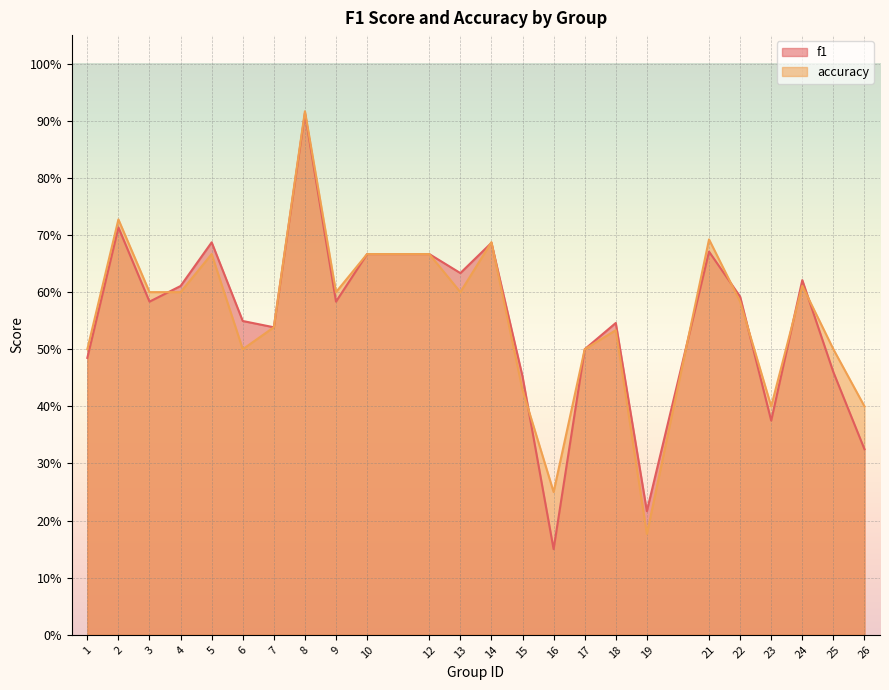

Between 10 and 21, which series saw the biggest shift?

accuracy